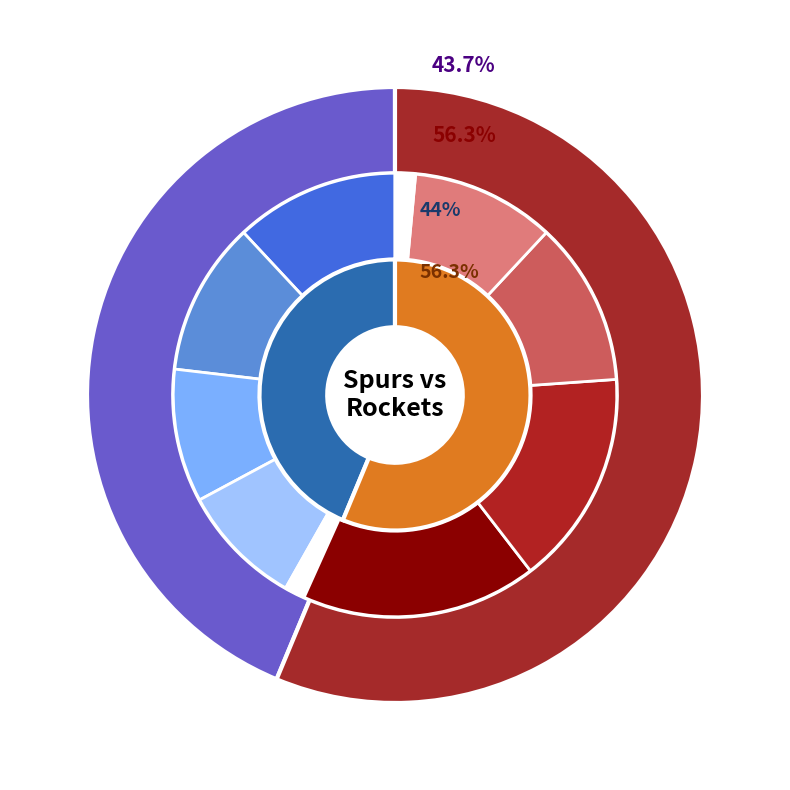

Rank the series by their maximum value, from lowest to highest.

spurs_pts, rockets_pts